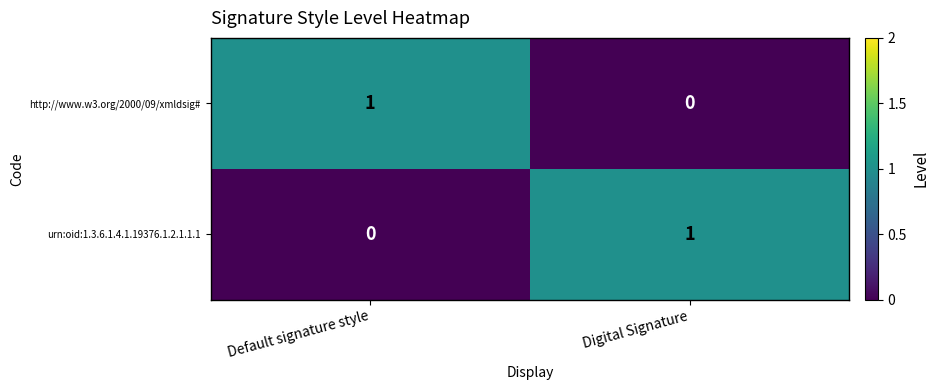

At how many categories does at least one series exceed 0?

2